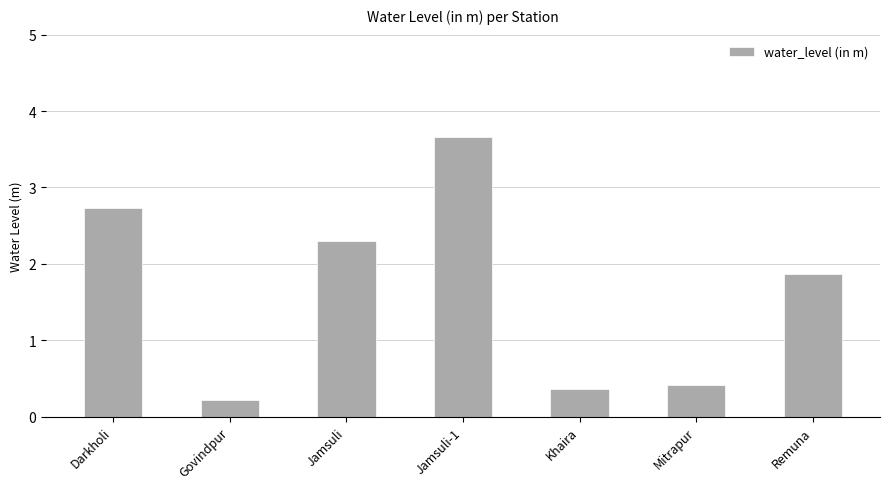

Count the number of categories in the chart.

7